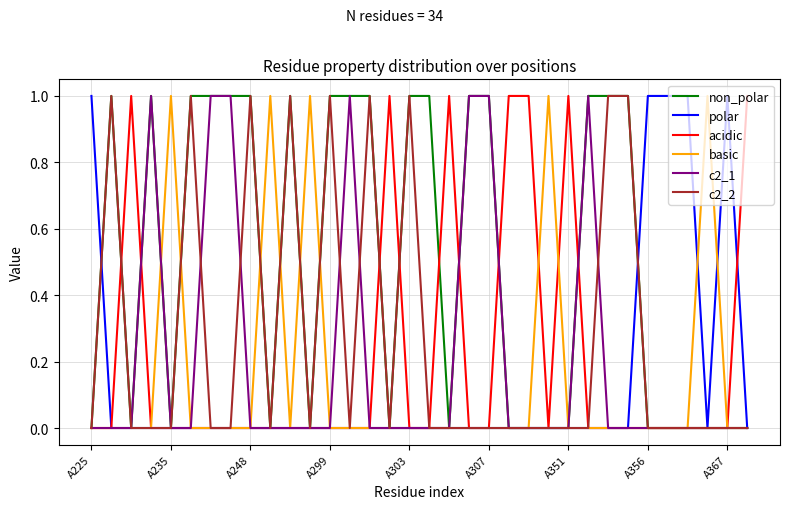

How many lines are shown in the chart?

6